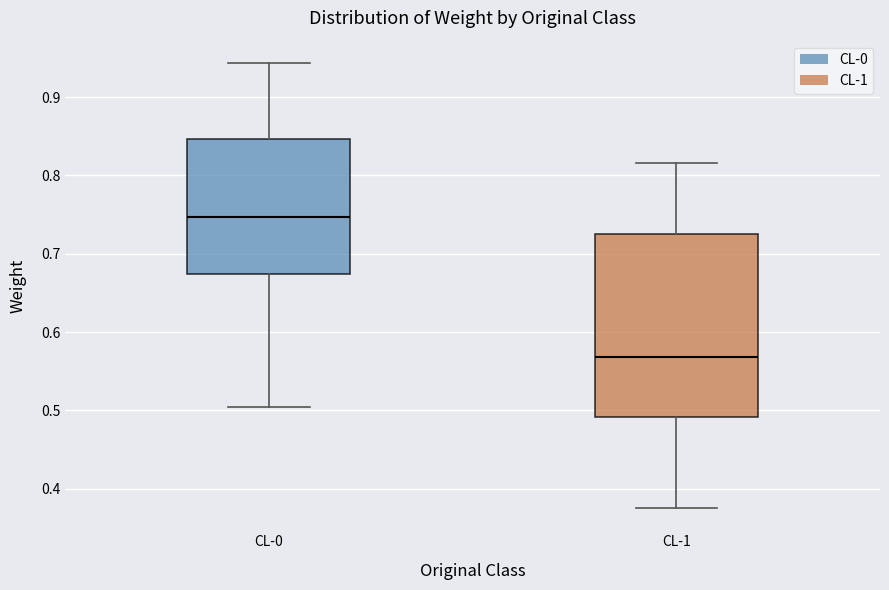

Where does the median line of the box for CL-1 sit on the y-axis? The values are not printed on the chart, so give them approximately, as read against the axis.

0.57